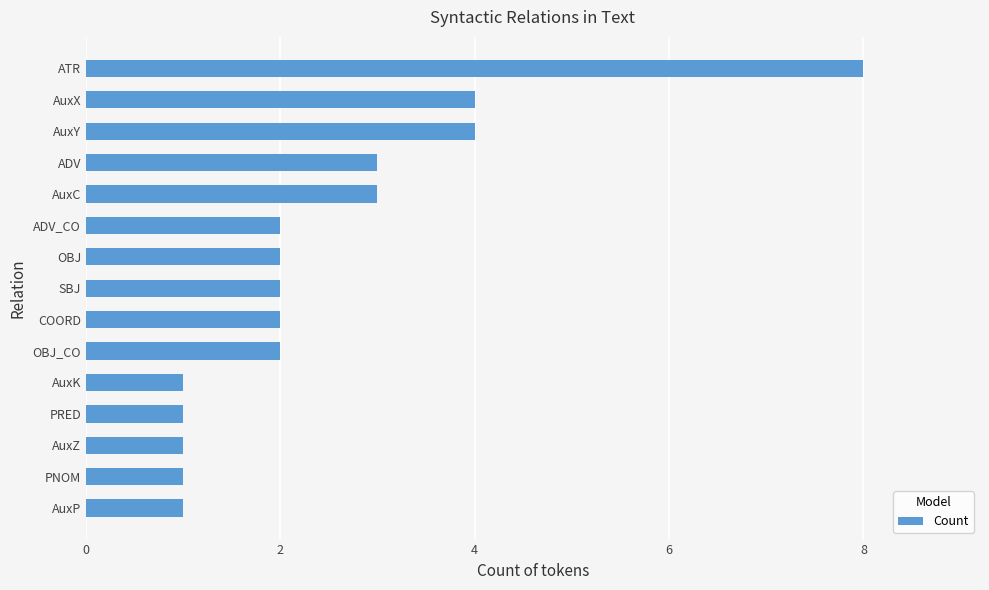

Reading bottom to top, transcribe all the data shown in this chart.

1	1	1	1	1	2	2	2	2	2	3	3	4	4	8